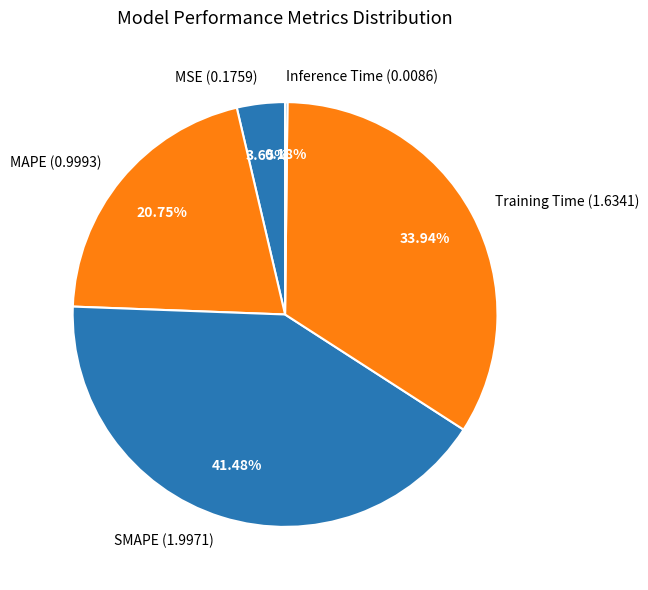

What percentage is the MSE slice, to the nearest percent?

4%